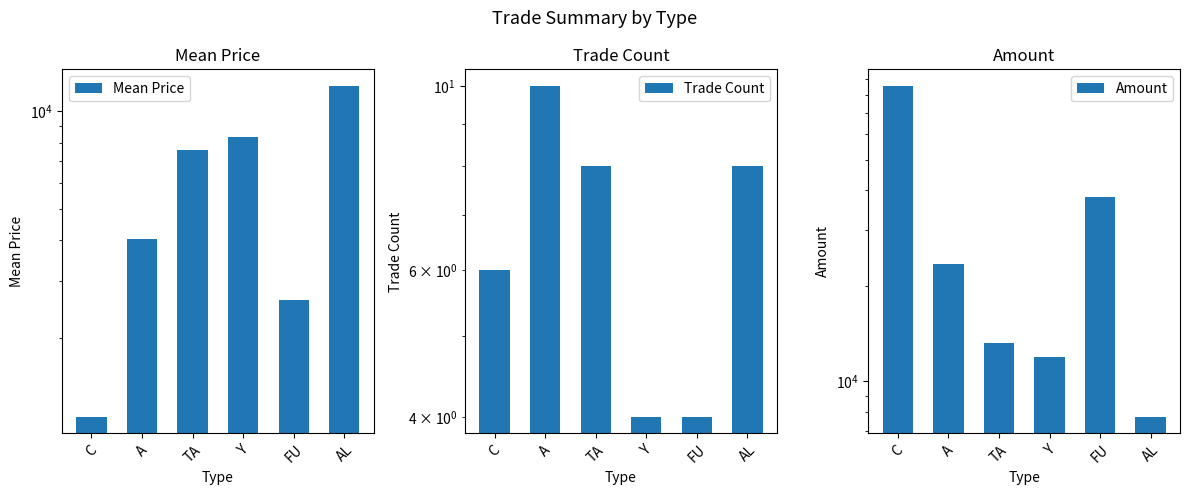

What is the difference between the highest and lowest values at FU?

38246.0